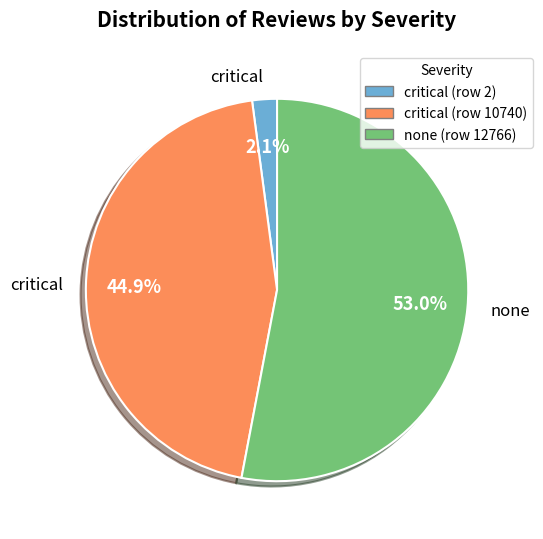

Is there a majority slice in this chart?

Yes